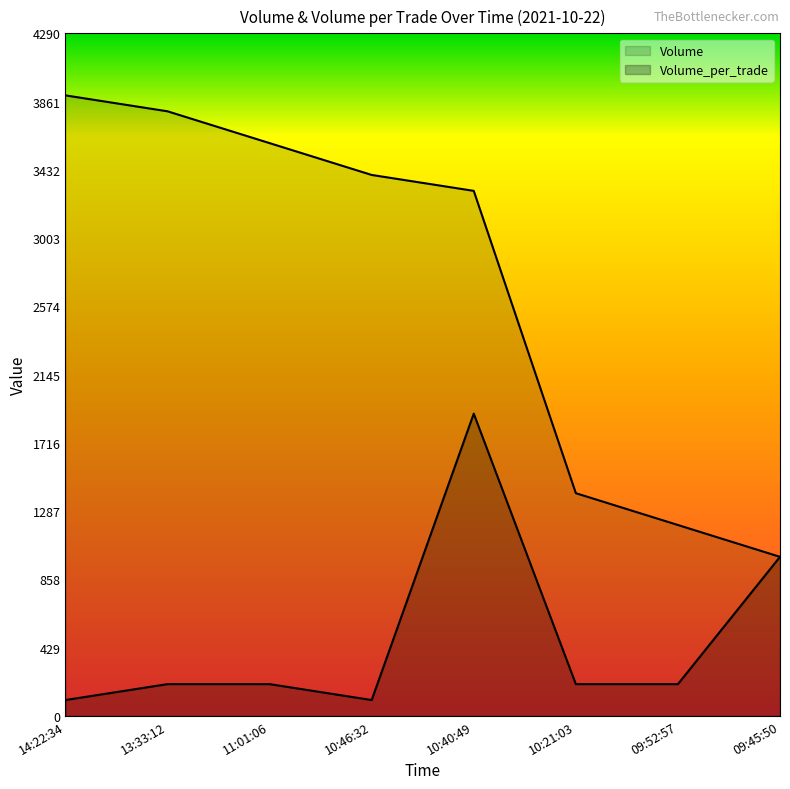

Between 14:22:34 and 11:01:06, which series saw the biggest shift?

Volume